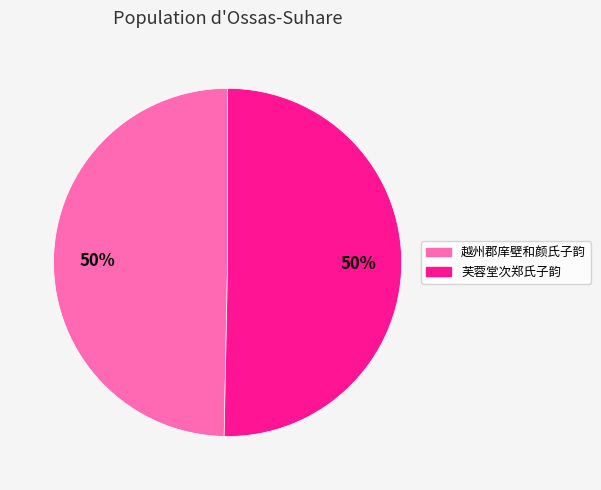

Do 越州郡庠壁和颜氏子韵 and 芙蓉堂次郑氏子韵 together represent more than half of the pie?

Yes